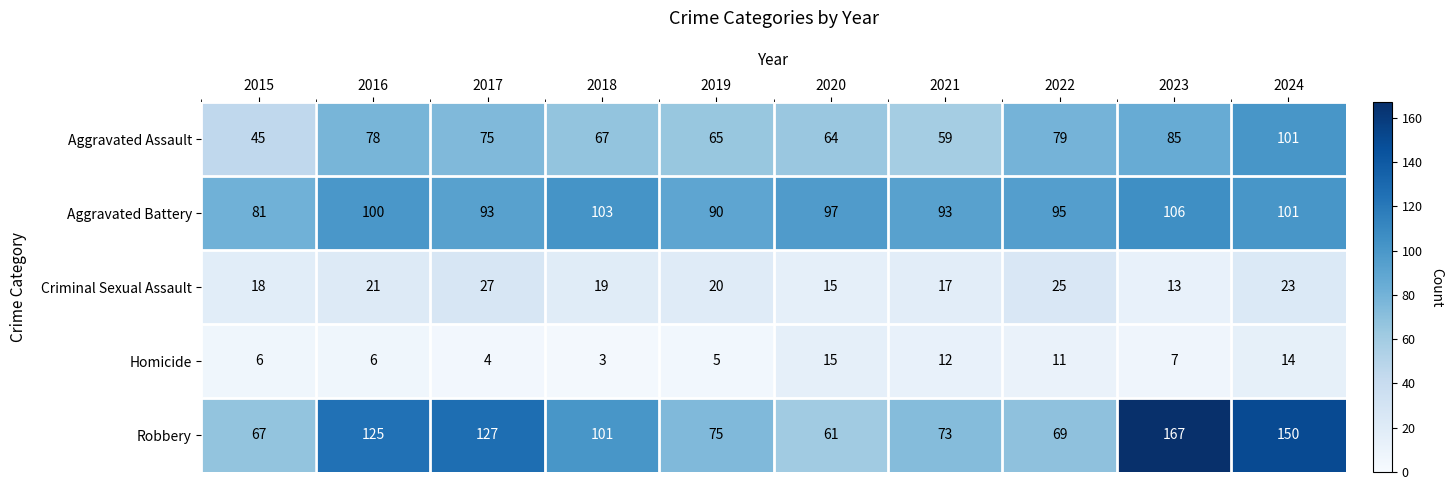

At 2019, list the series in order from smallest to largest.

Homicide, Criminal Sexual Assault, Aggravated Assault, Robbery, Aggravated Battery